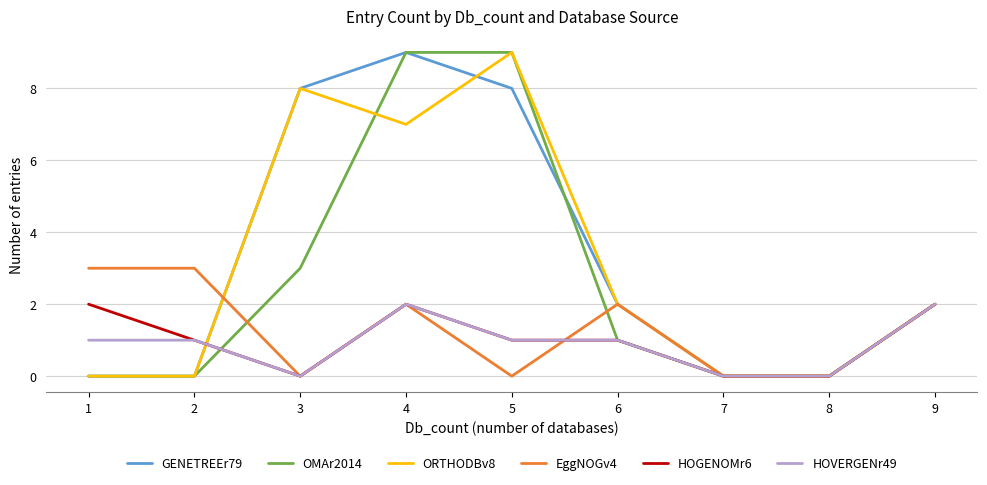

Count the number of data series in this chart.

6